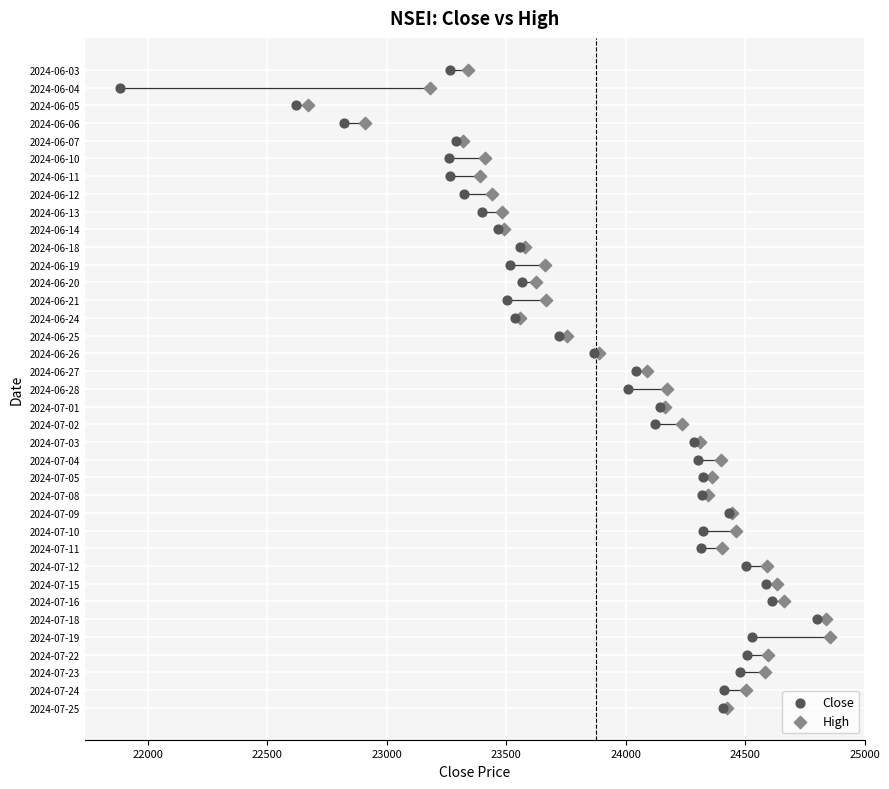

What are all the series names shown in the legend?

Close, High